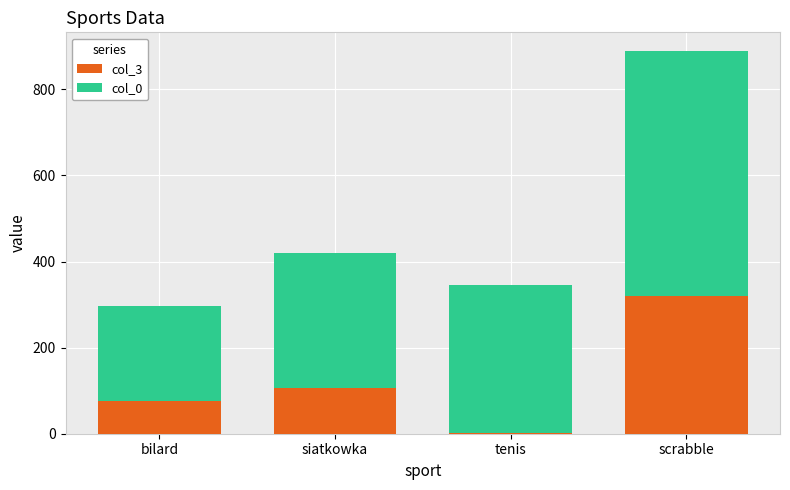

At which category is the sum across all series the highest?

scrabble